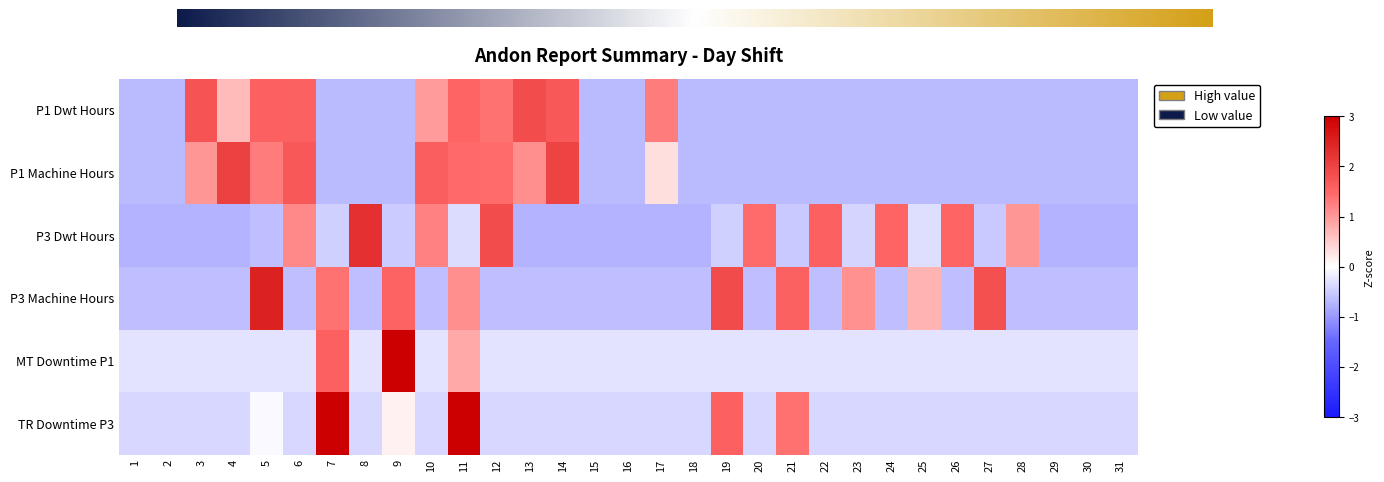

Which has a higher value, 5 or 8?

5